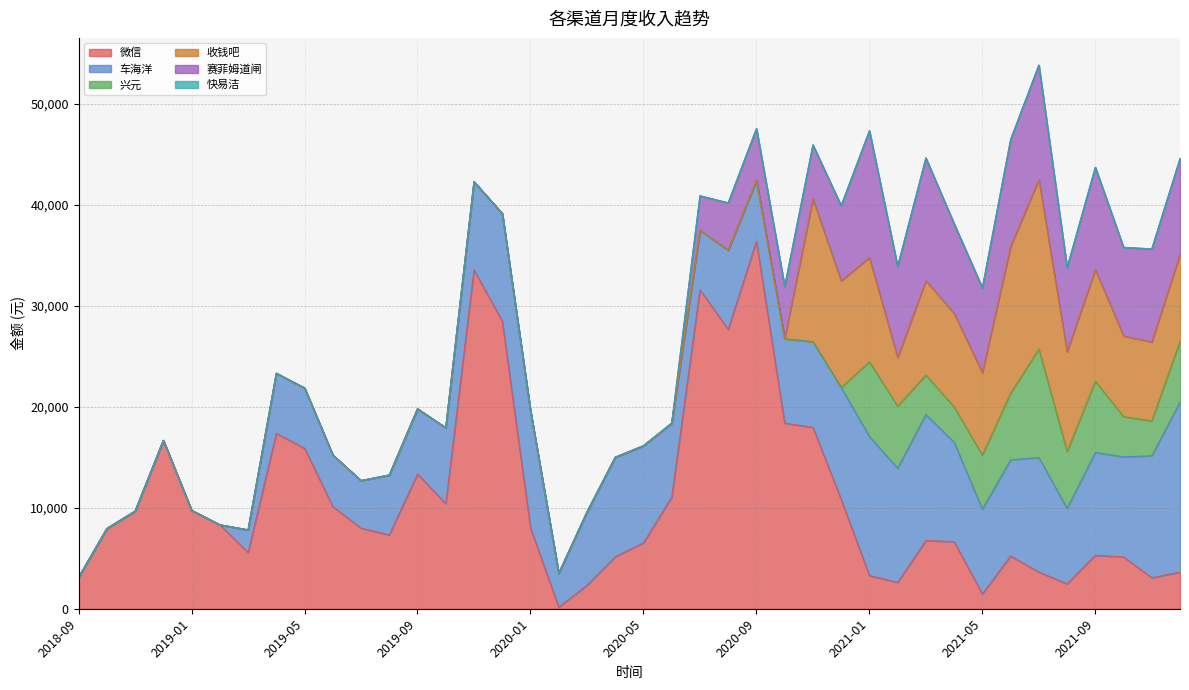

Where is the first local maximum for 微信?

2018-12